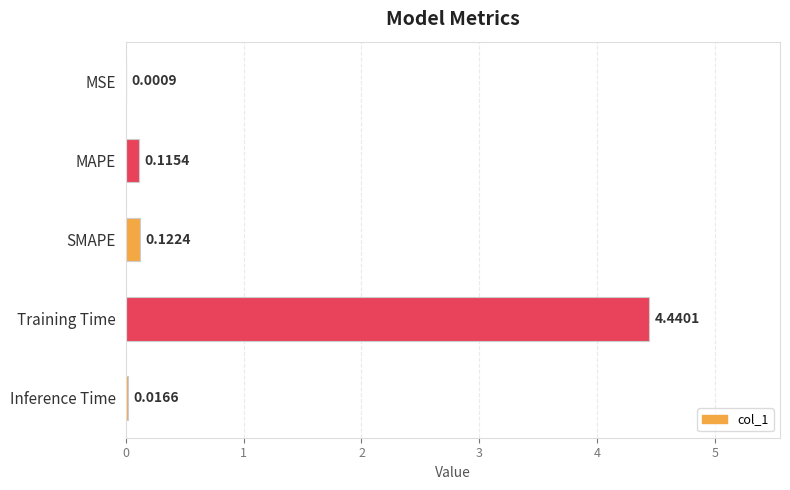

What is the change in value from MSE to SMAPE?

+0.1